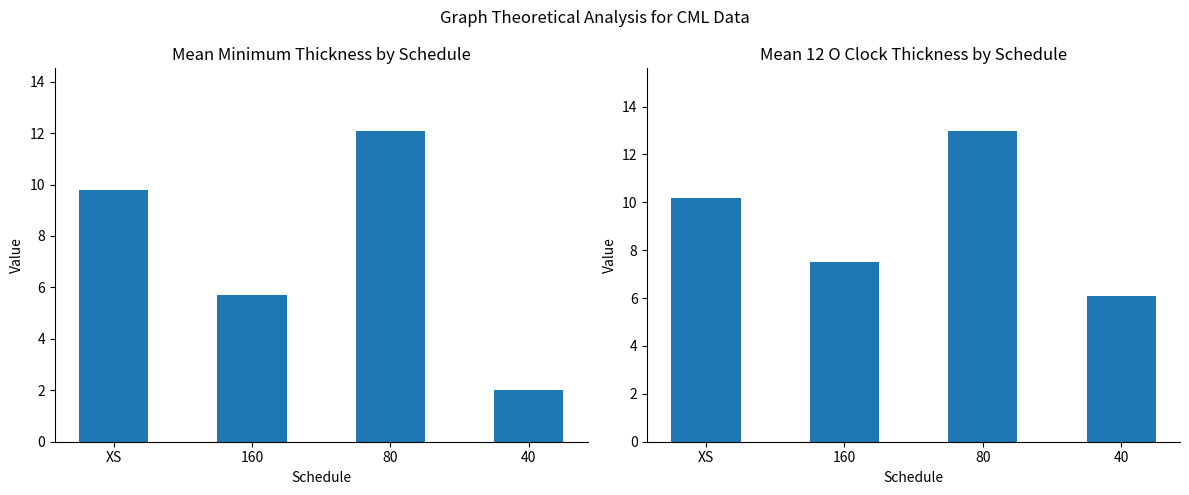

True or false: Mean 12 O Clock has a value of 5.8 at XS.

False